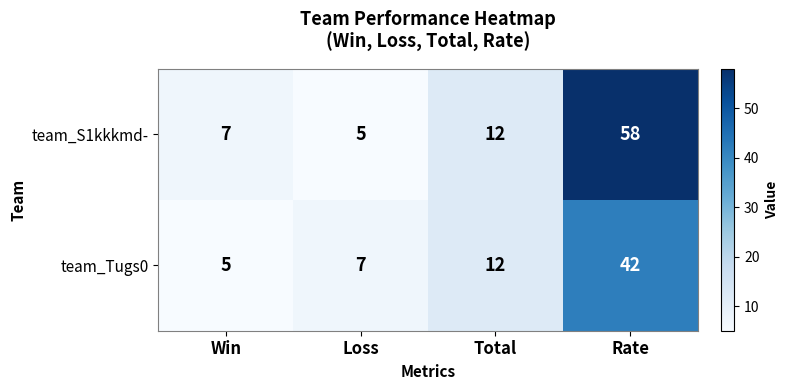

Reading left to right, transcribe all the data shown in this chart.

team_S1kkkmd-: Win=7	Loss=5	Total=12	Rate=58
team_Tugs0: Win=5	Loss=7	Total=12	Rate=42